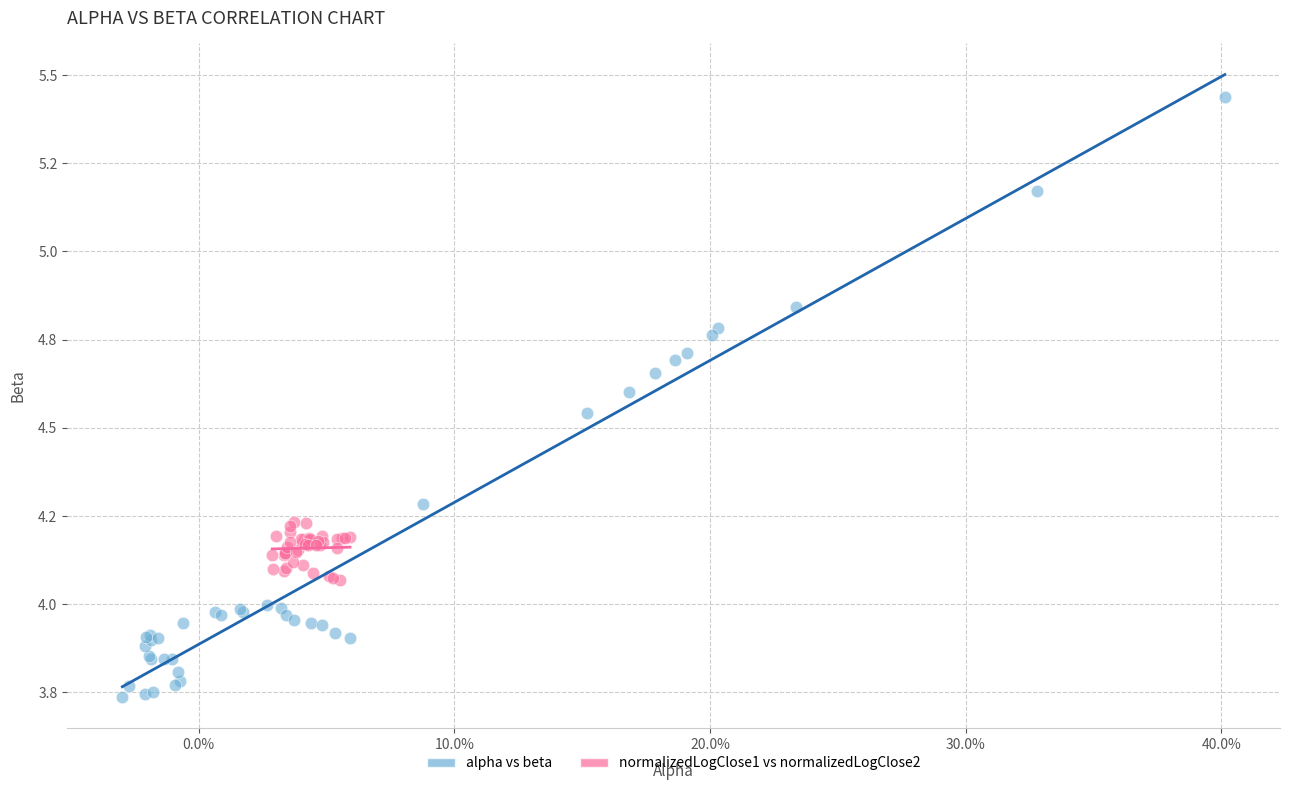

Which series contains the highest Y value?

alpha vs beta